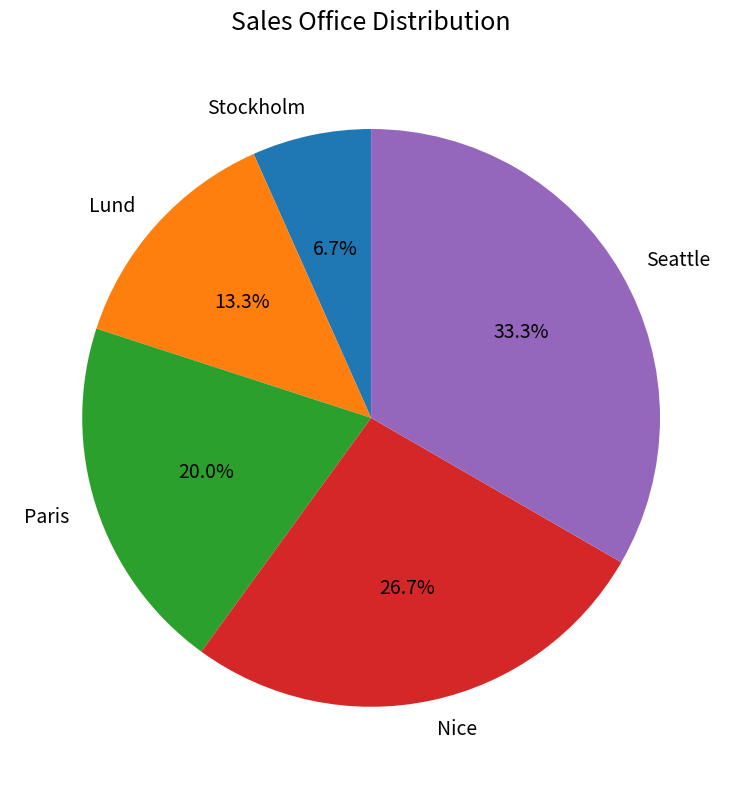

To the nearest percent, what is the difference between the Paris and Lund slice percentages?

7%